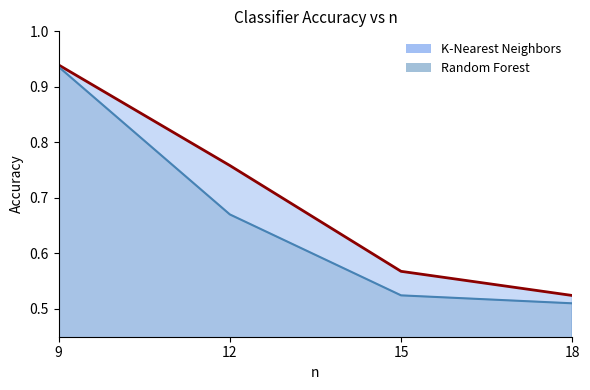

At how many categories does at least one series exceed 0?

4